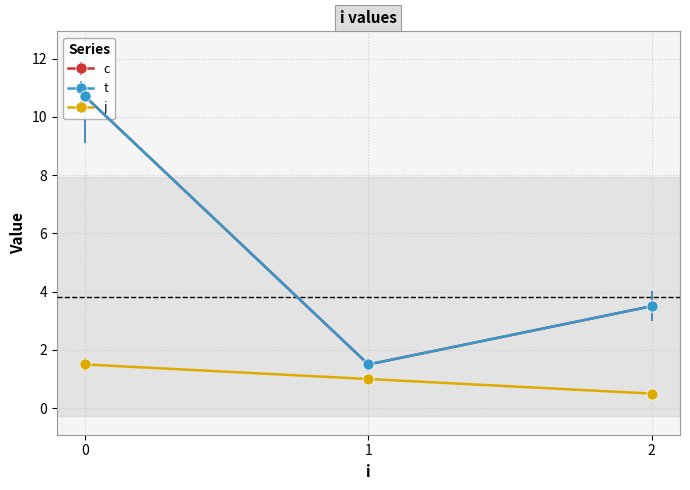

Is it true that j equals 0.8 at 0?

False